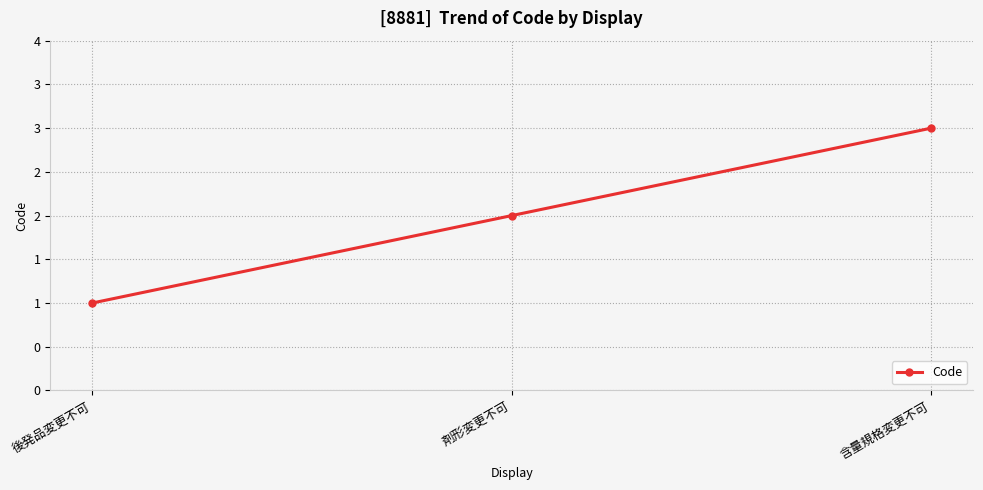

Is this an area chart (filled region under the line)?

No